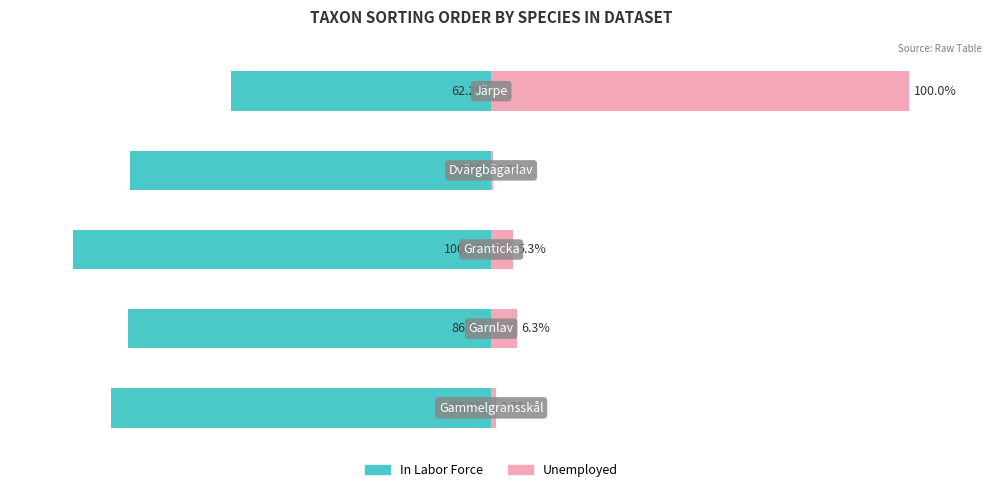

Rank the categories by Unemployed value from highest to lowest.

4, 1, 2, 0, 3